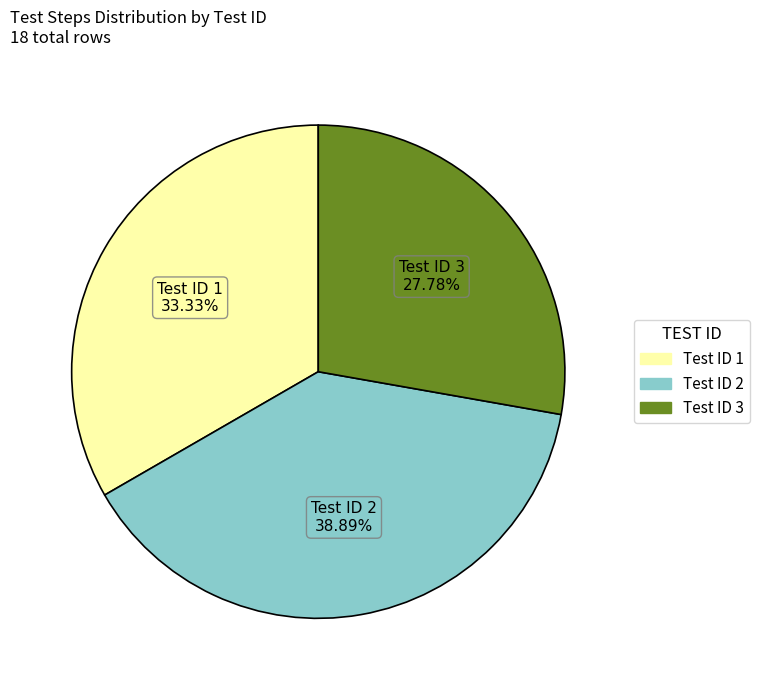

What percentage is the Test ID 2 slice, to the nearest percent?

39%